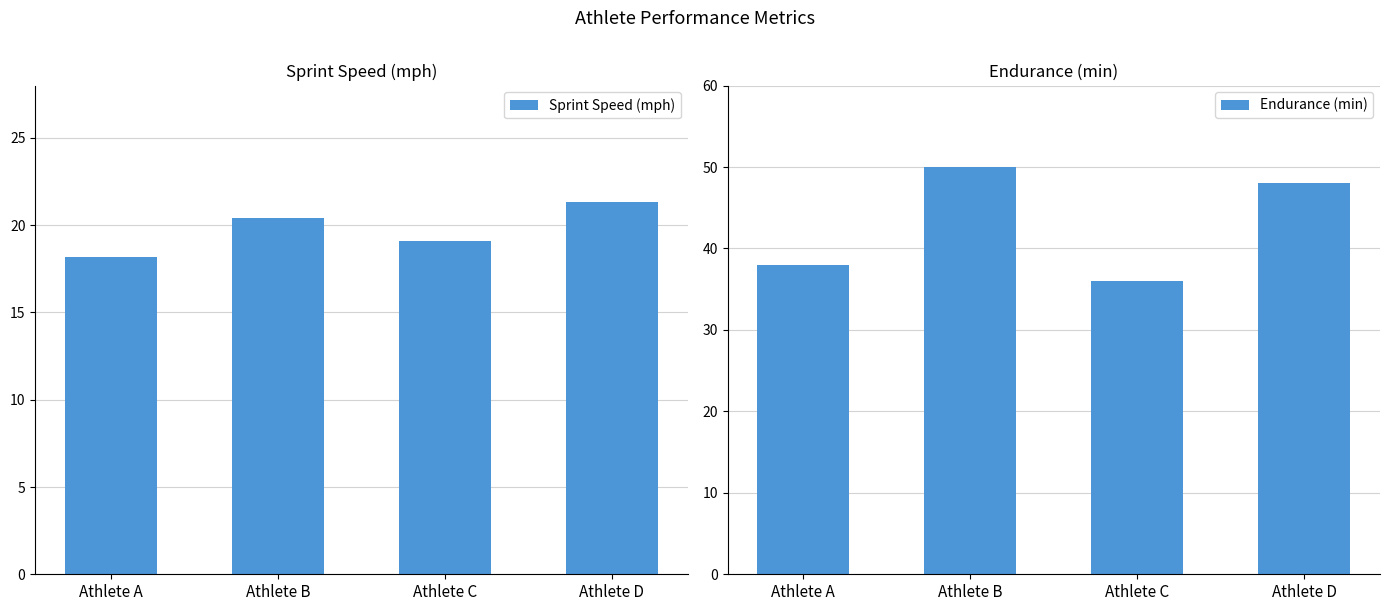

Which series has the widest spread of values?

Endurance (min)